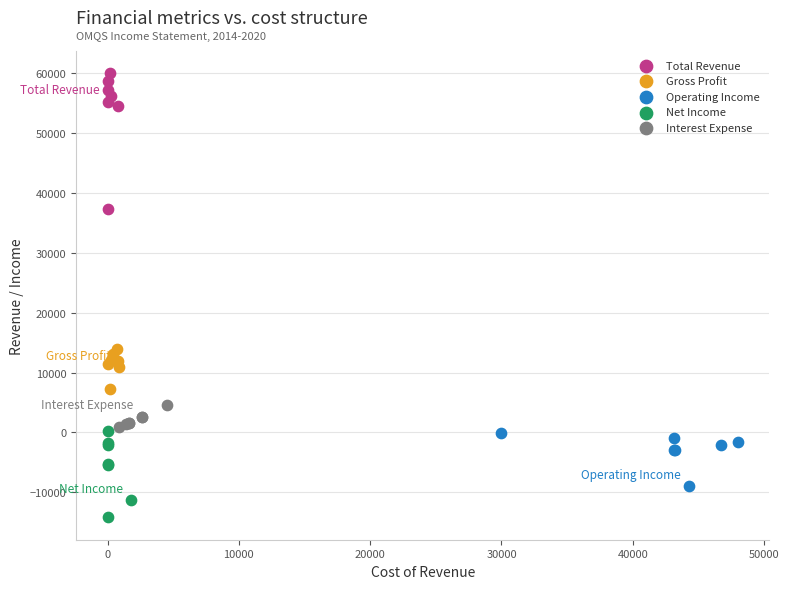

Which series reaches the maximum Y coordinate?

Total Revenue